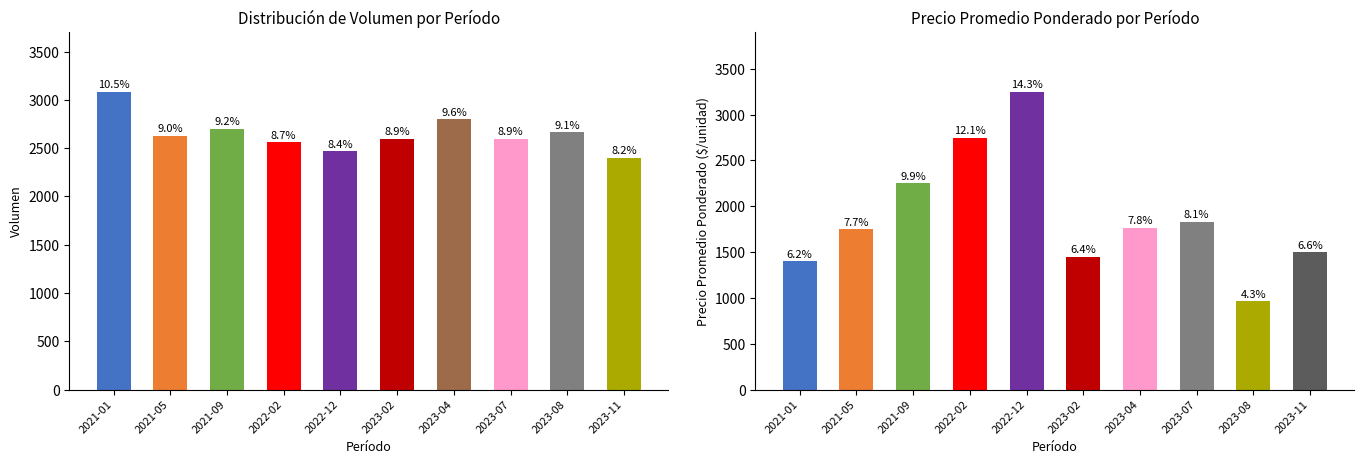

At which category does the chart reach its minimum across all series?

2023-08